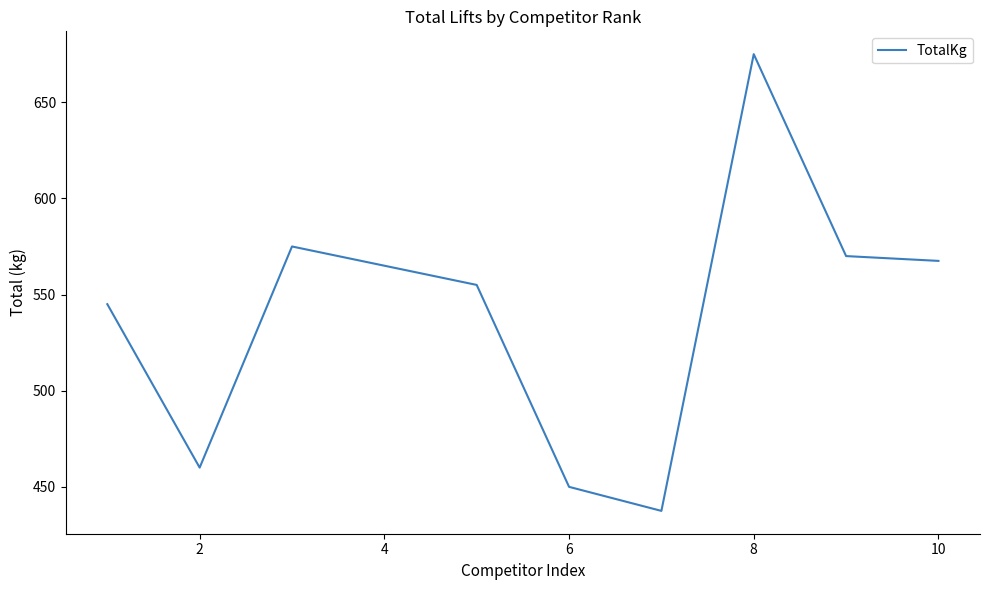

Reading left to right, transcribe all the data shown in this chart.

545.0	460.0	575.0	565.0	555.0	450.0	437.5	675.0	570.0	567.5